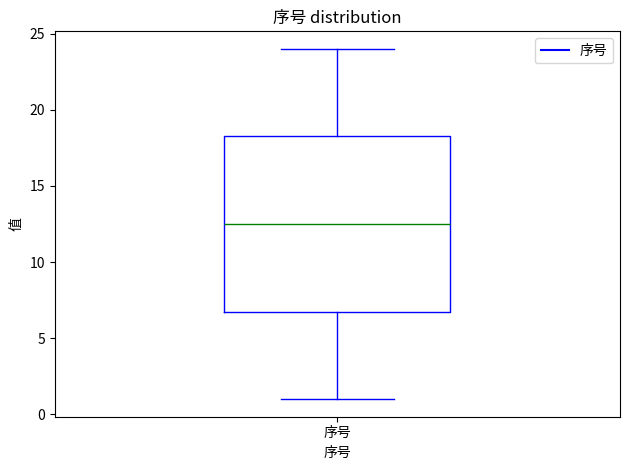

Transcribe this box plot: give where the median line is, the range the box spans, and where the two whiskers end, as read against the y-axis. The values are not printed on the chart, so give them approximately, as read against the axis.

median 12.5, box 7.0 to 18.5, whiskers 1.0 to 24.0